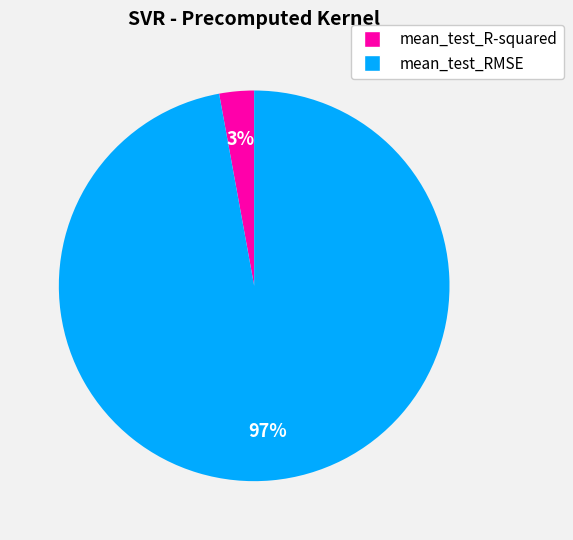

What is the smallest slice in the pie chart?

mean_test_R-squared